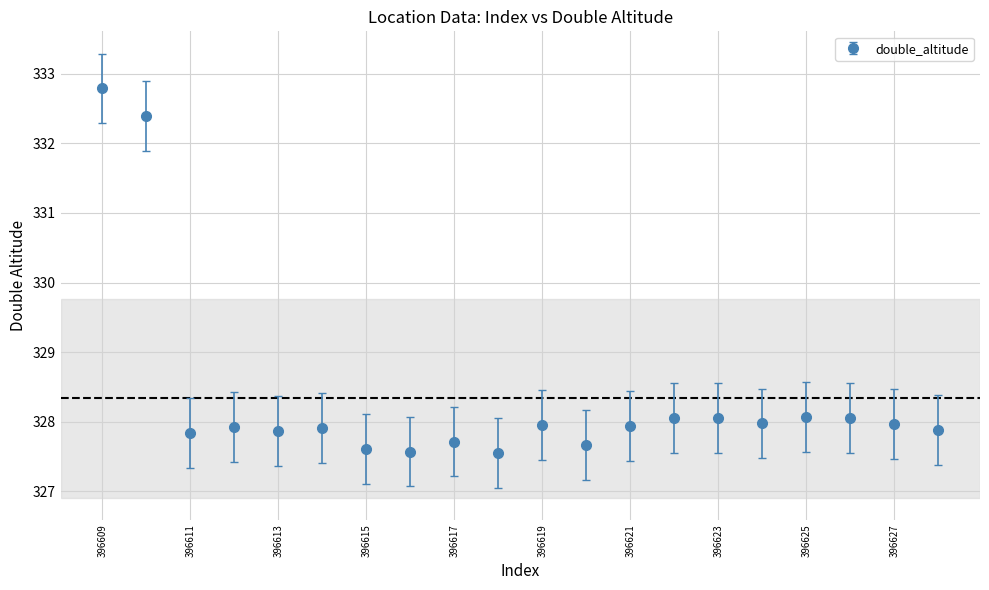

What is the value of the 2nd point from the left?

332.4